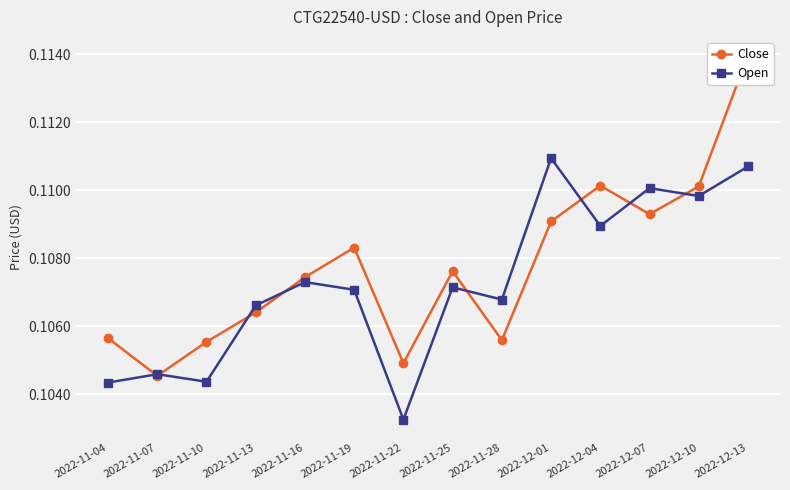

At which category is the sum across all series the highest?

2022-12-13